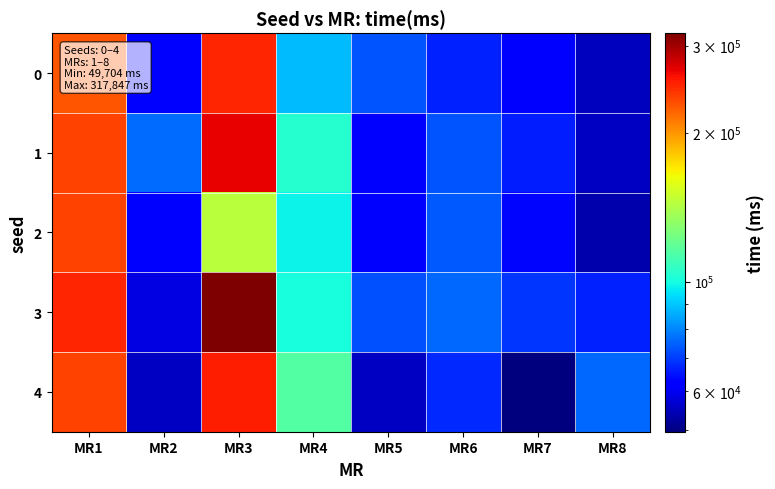

At how many categories does at least one series exceed 127033?

2